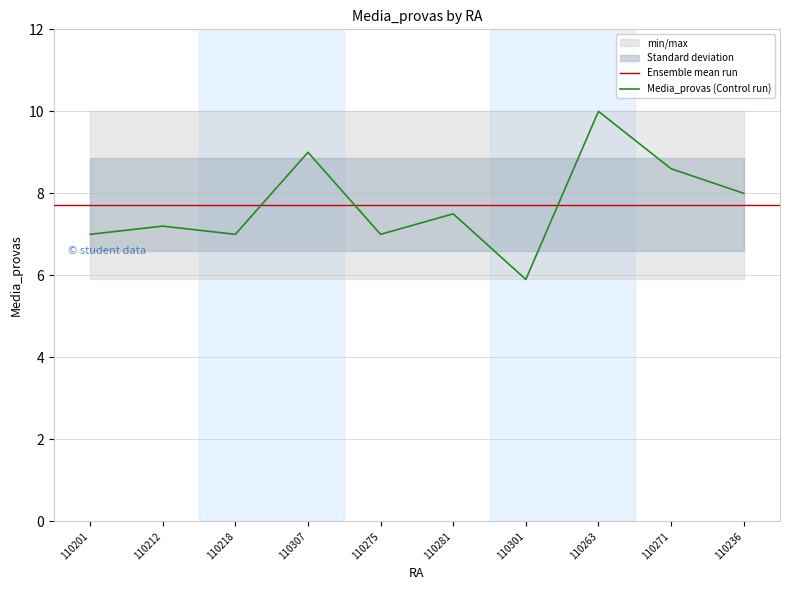

List the labels in order of value, largest first.

110263, 110307, 110271, 110236, 110281, 110212, 110201, 110218, 110275, 110301